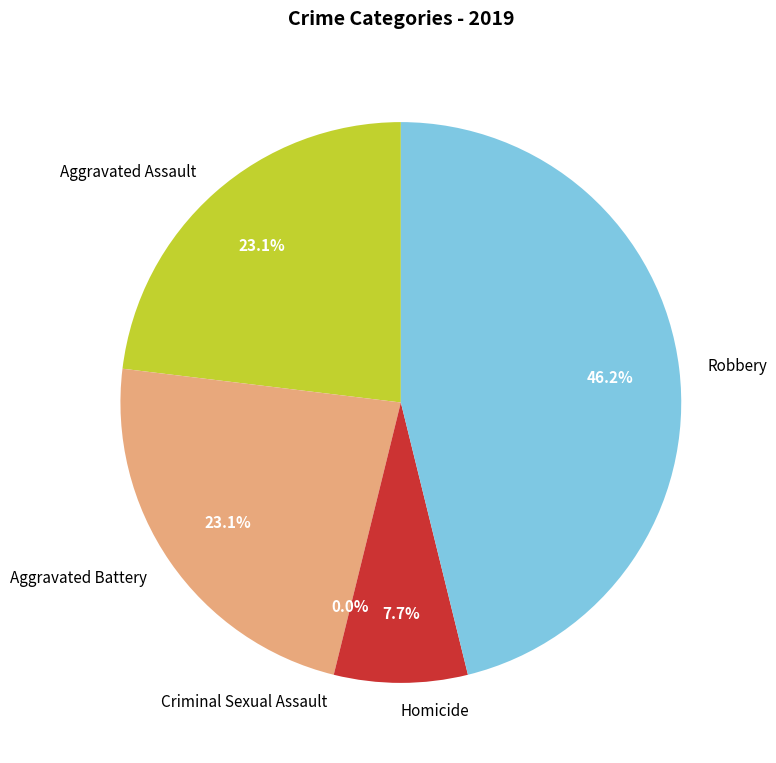

What is the smallest slice in the pie chart?

Criminal Sexual Assault